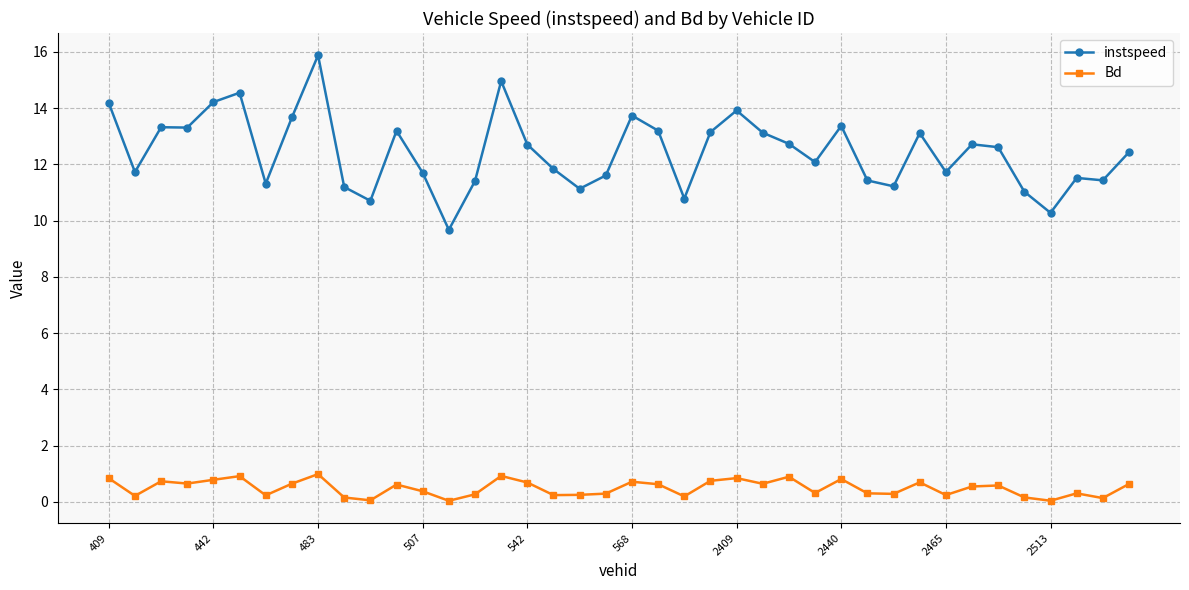

Which series has the largest total across all categories?

instspeed